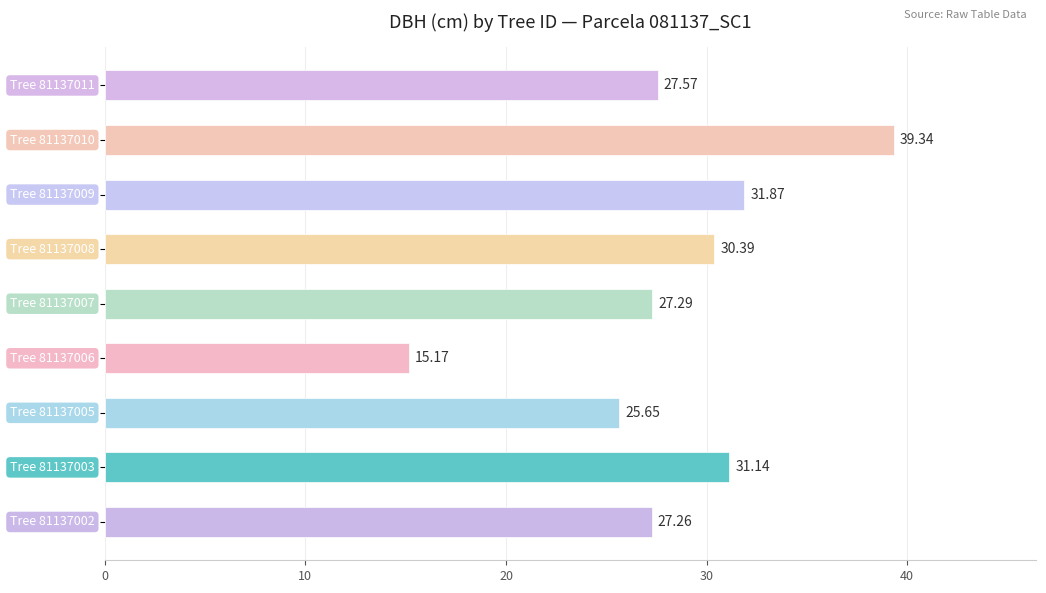

What is the difference between the maximum and minimum values?

24.2